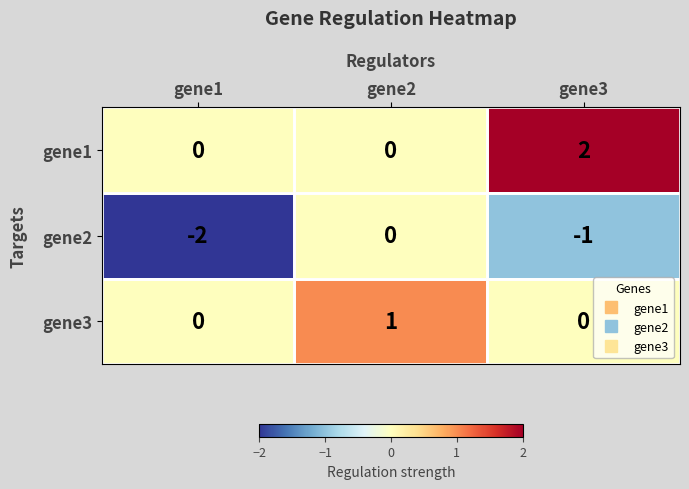

Is the value of gene1 at gene3 greater than the value of gene3 at gene1?

Yes